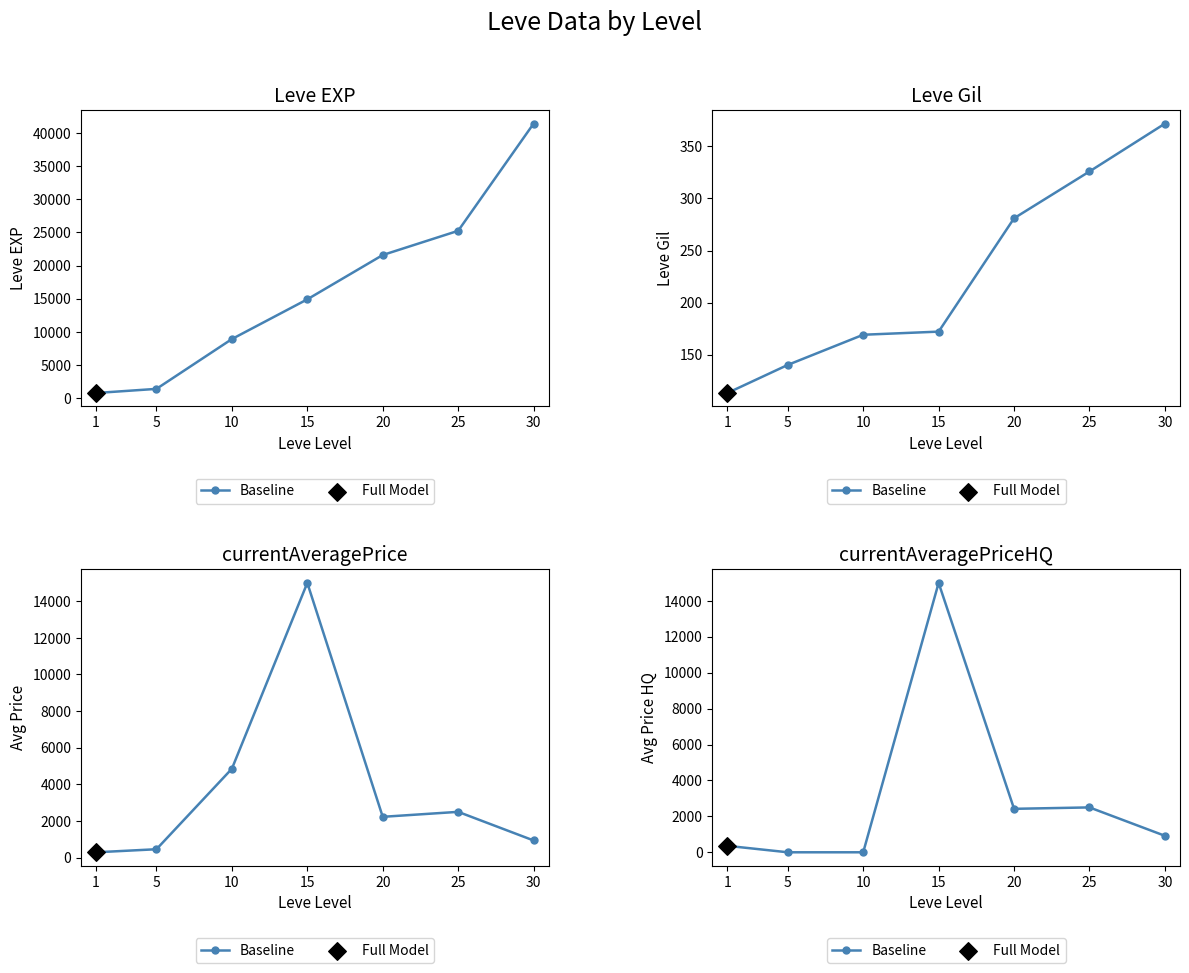

Which has a higher value, 1 or 30?

30